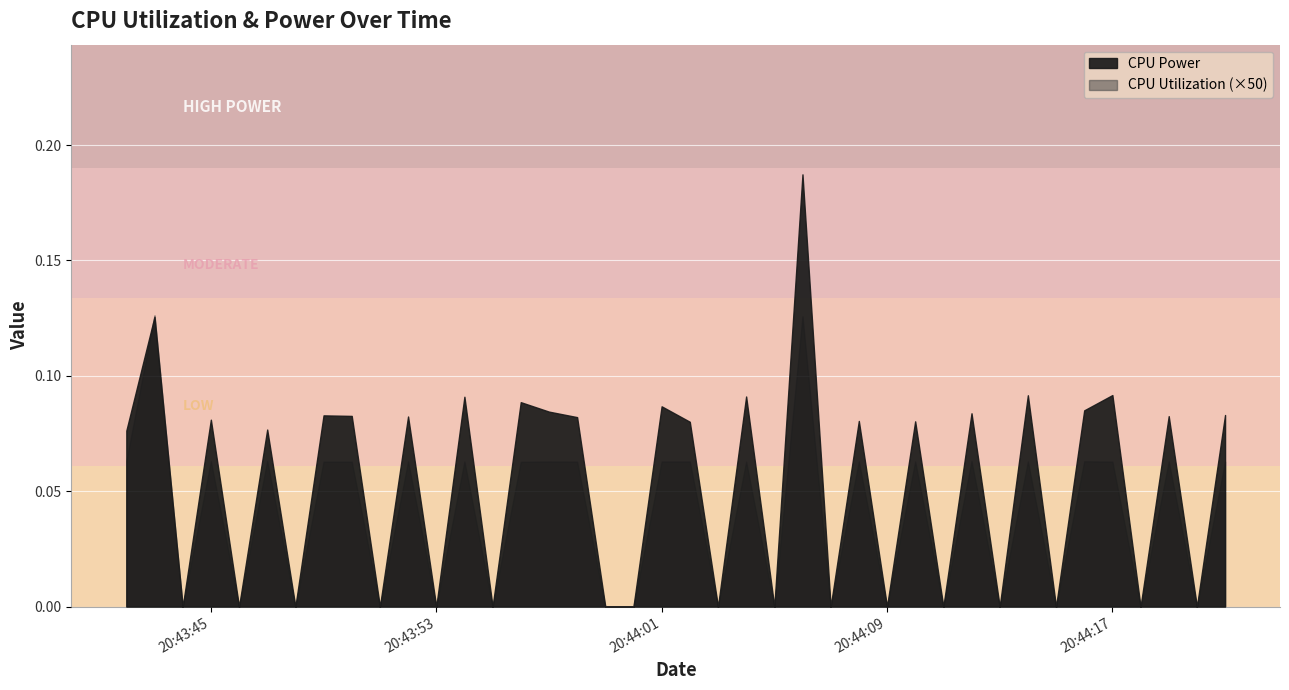

How many values in the CPU Utilization series exceed 0?

23